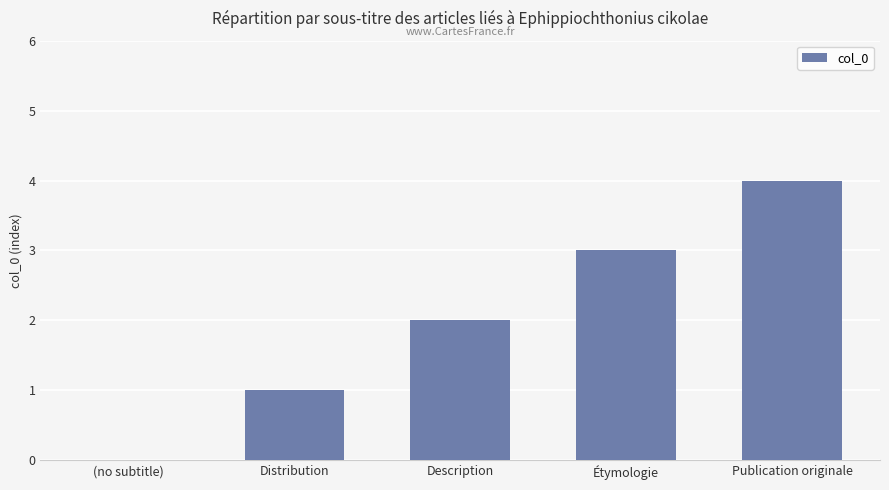

Count the values in the range 1 to 3.

3